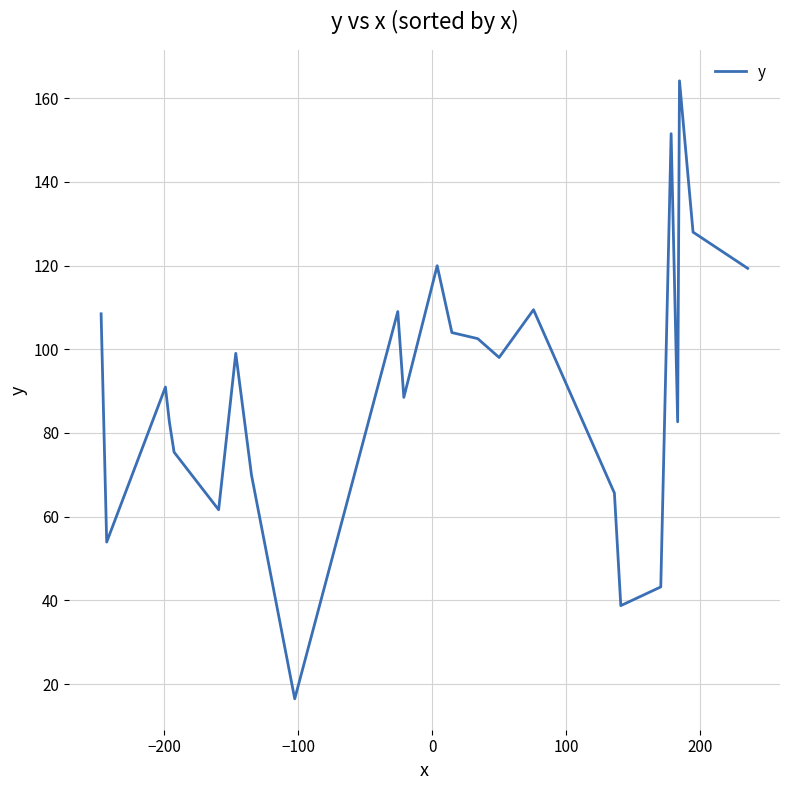

What is the difference between the maximum and minimum values?

147.7